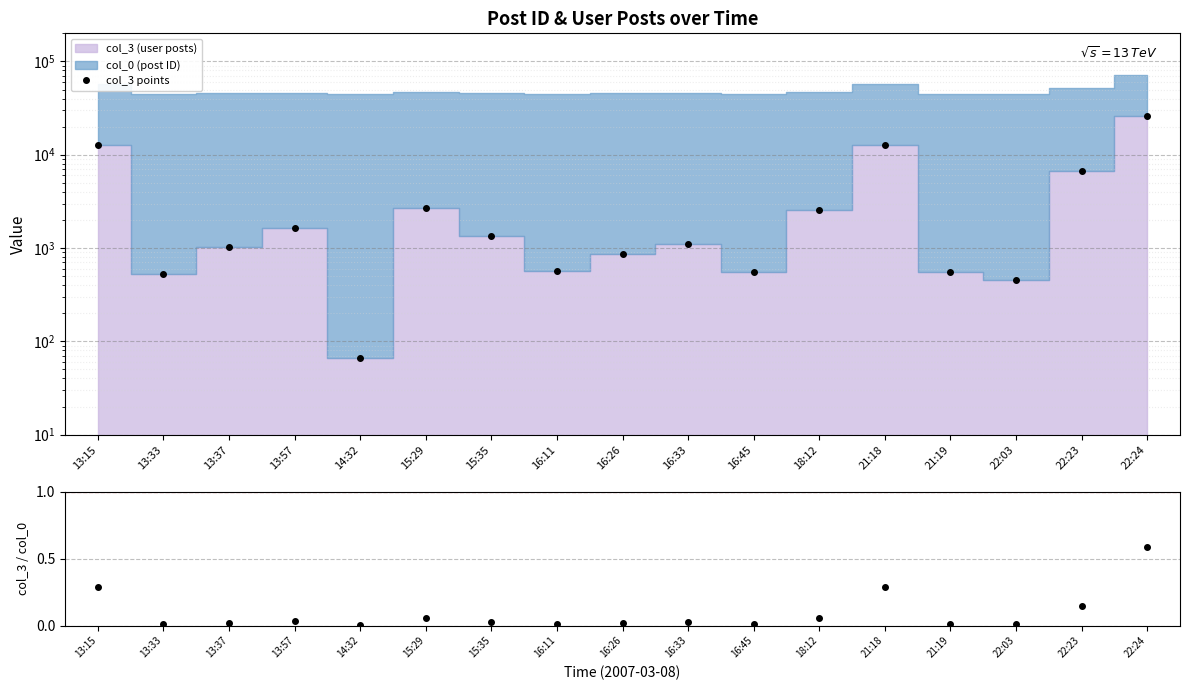

How many distinct data groups are displayed?

2